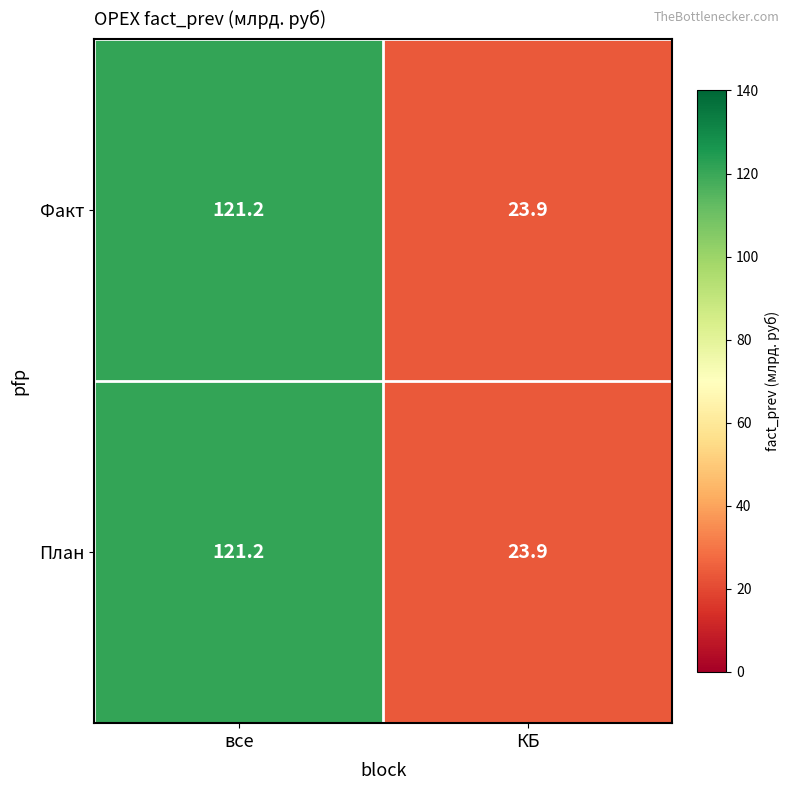

What is the total value across all series at все?

242.4